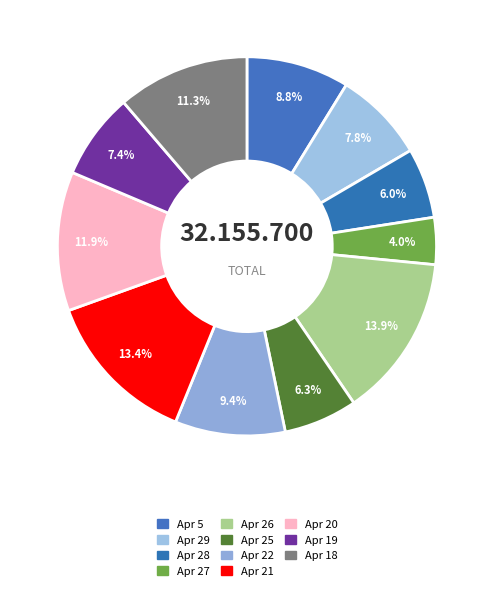

Which slice is the largest?

26/04/2022